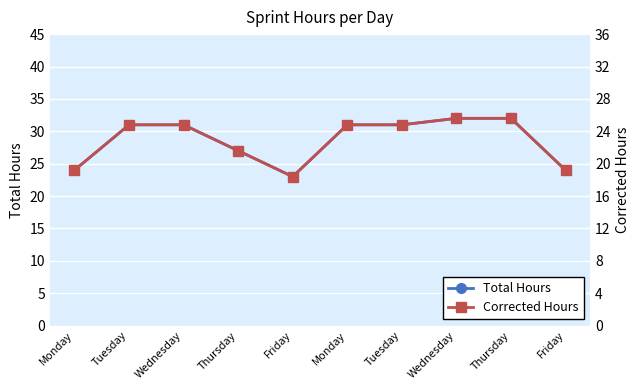

At which label does Corrected Hours reach its peak?

Wednesday